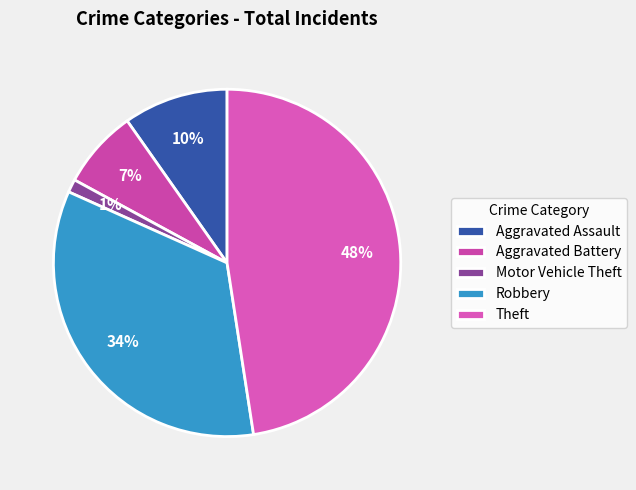

Count the number of slices in the pie.

5